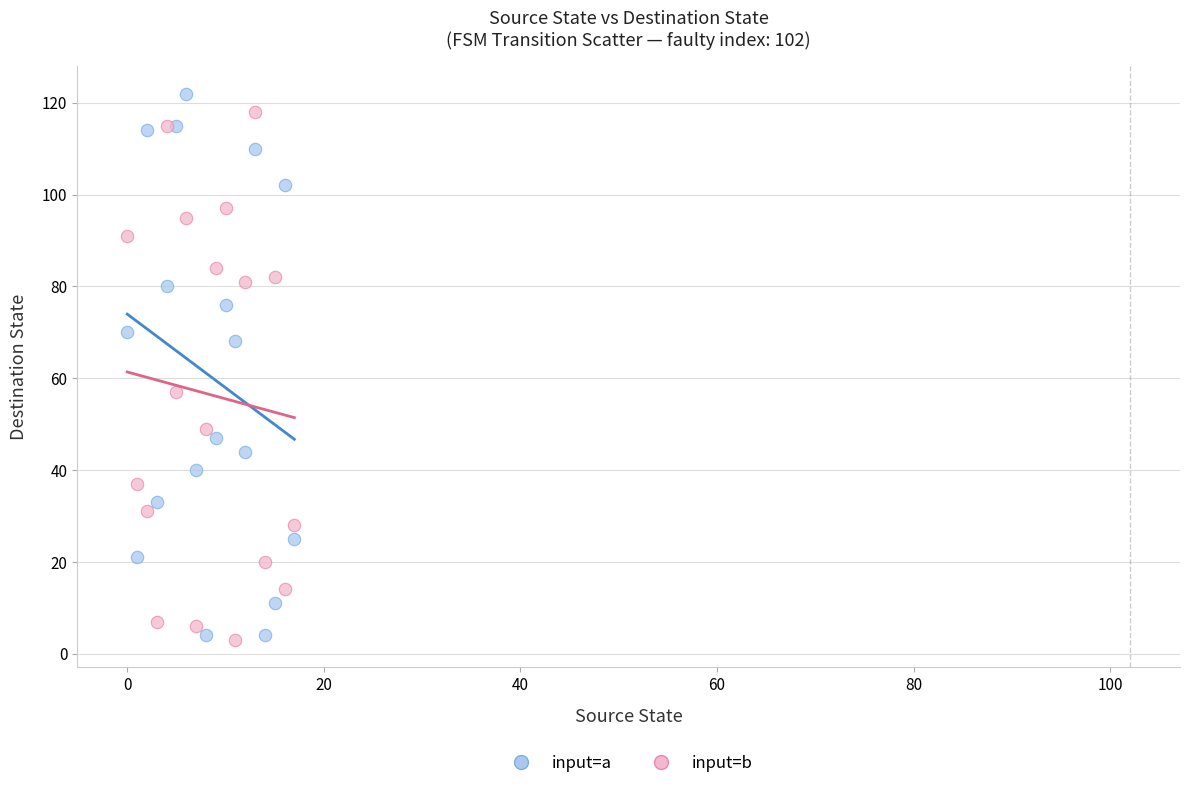

What are all the series names shown in the legend?

input=a, input=b